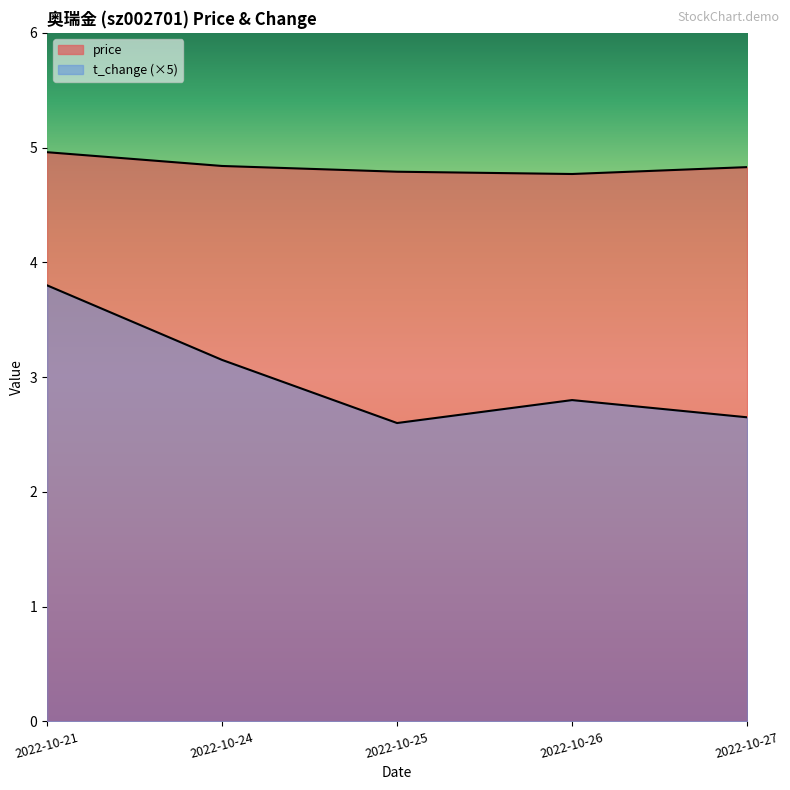

Is the value of price at 2022-10-24 greater than the value of t_change at 2022-10-26?

Yes